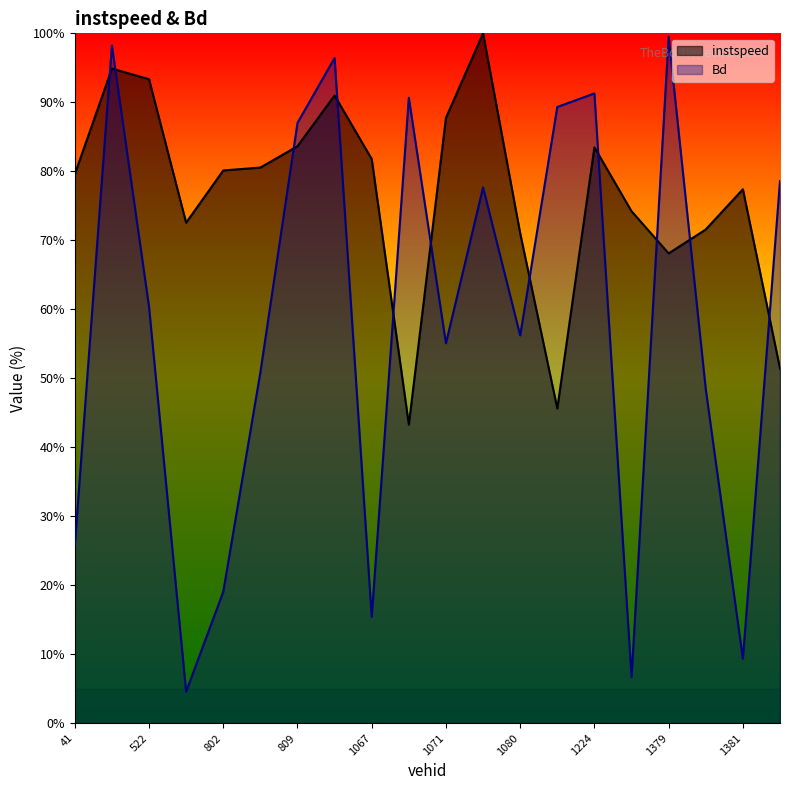

Which series has the widest spread of values?

Bd